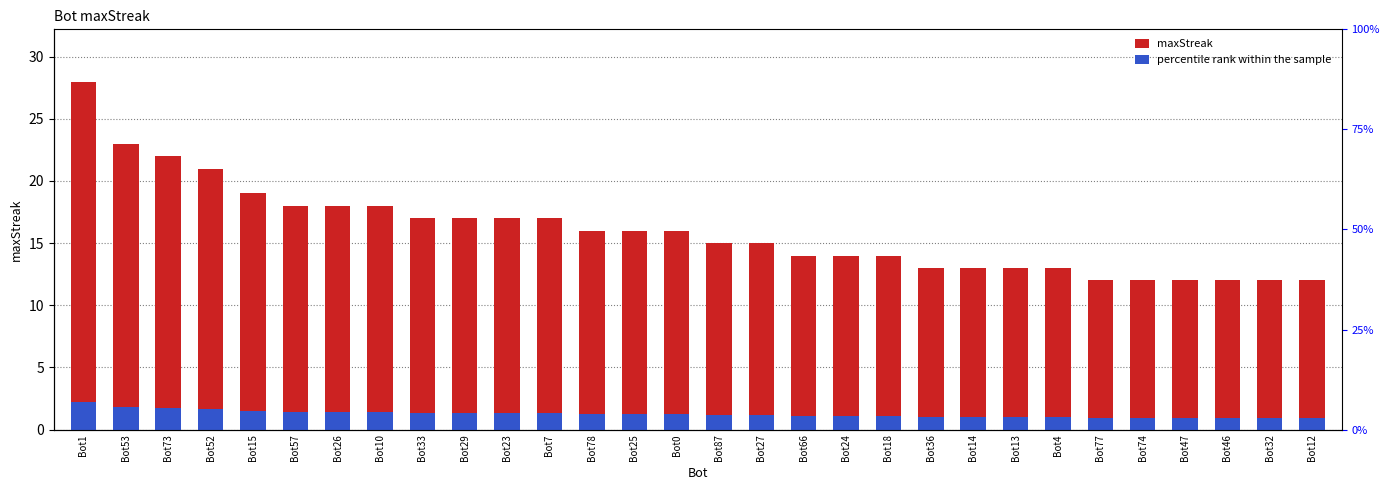

What is the value of the maxStreak bar at the 15th from the left?

16.0